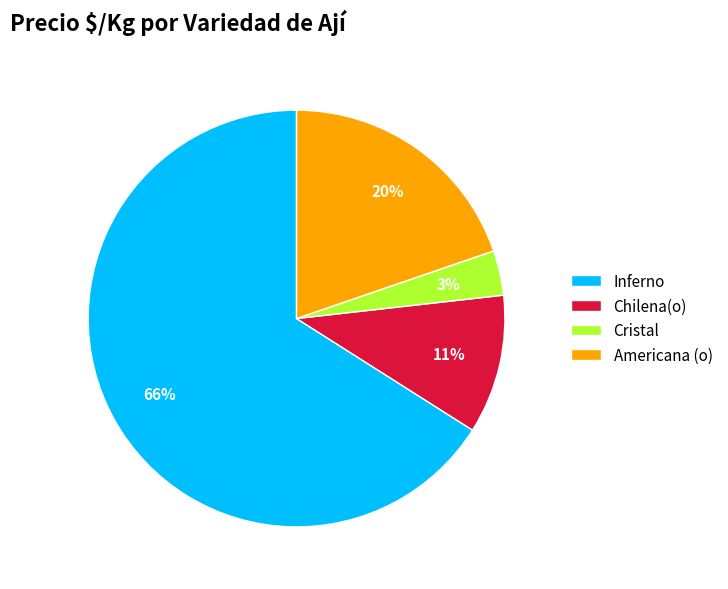

The Chilena(o) slice represents 11% of the pie. True or false?

True